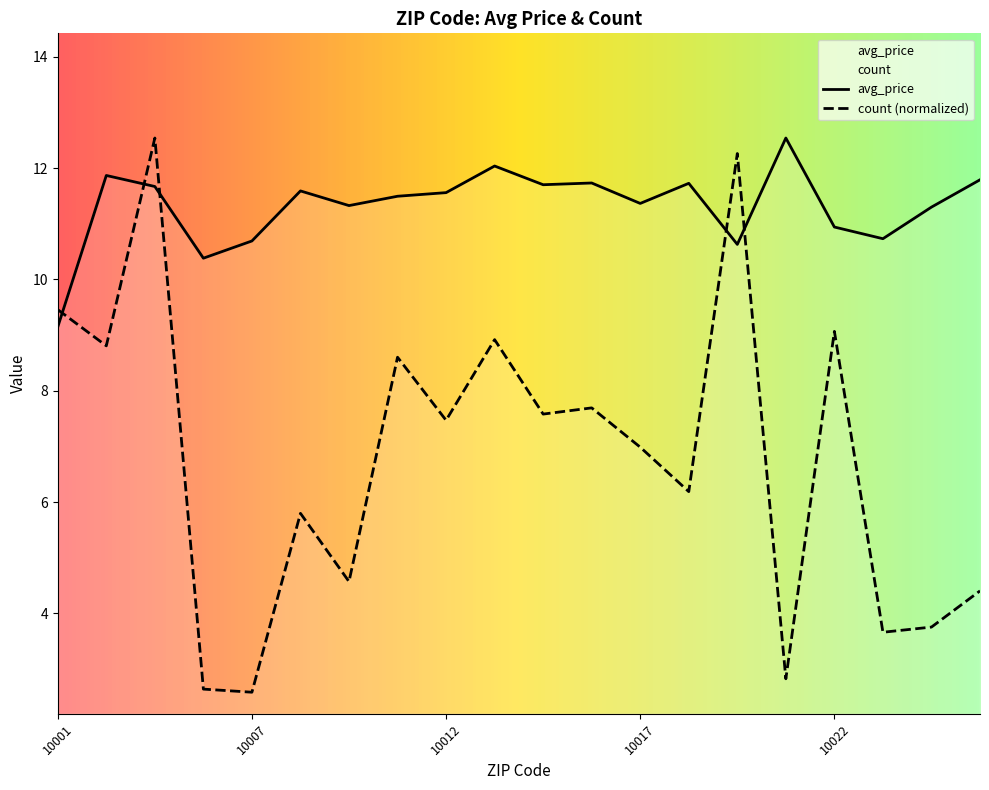

The value of avg_price at 10007 is 4.1. True or false?

False